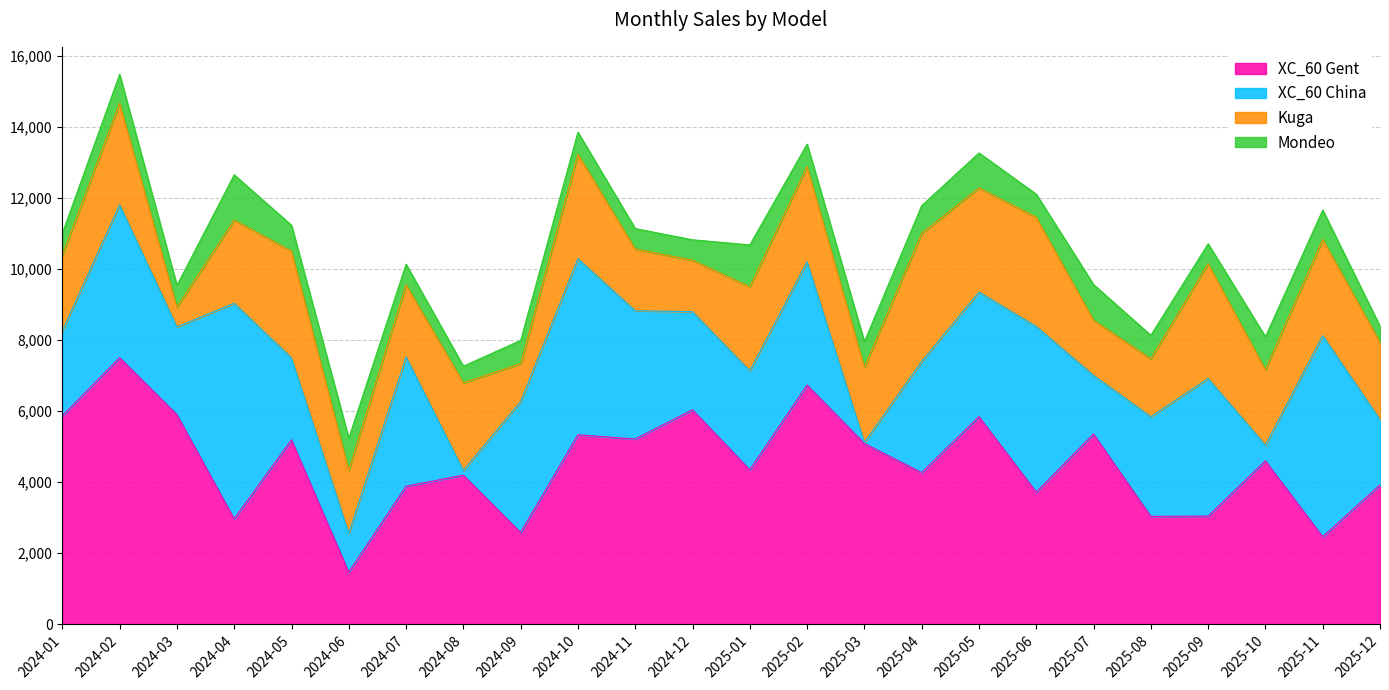

In Mondeo, how many points are higher than both neighbors (excluding endpoints)?

8